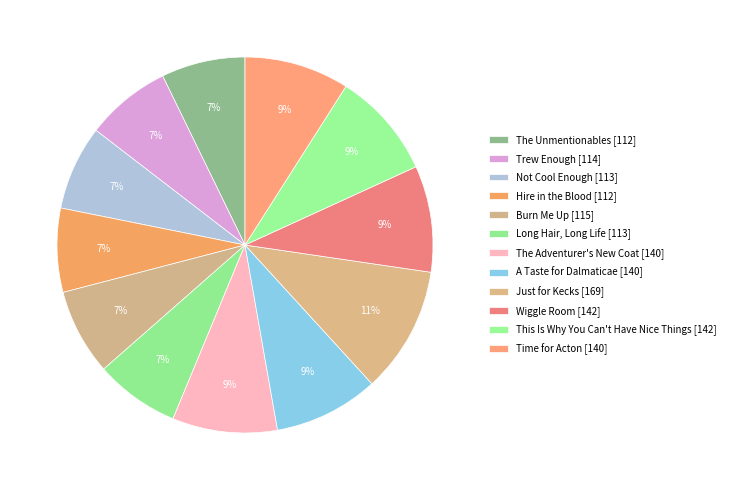

Count the number of slices in the pie.

12